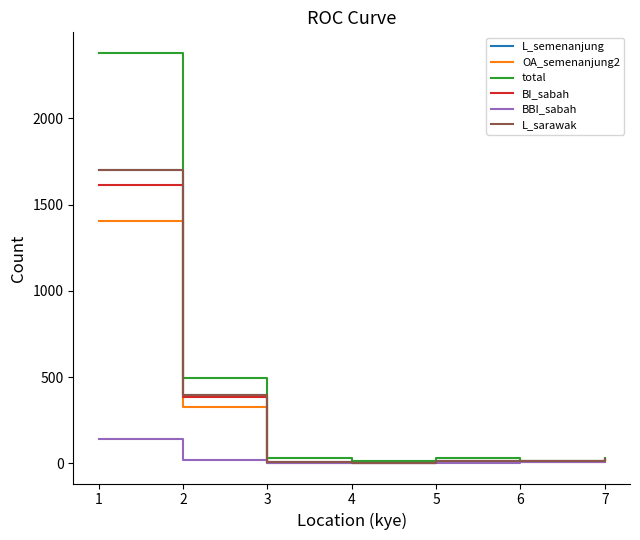

Where is total nearest to the value 1197?

2